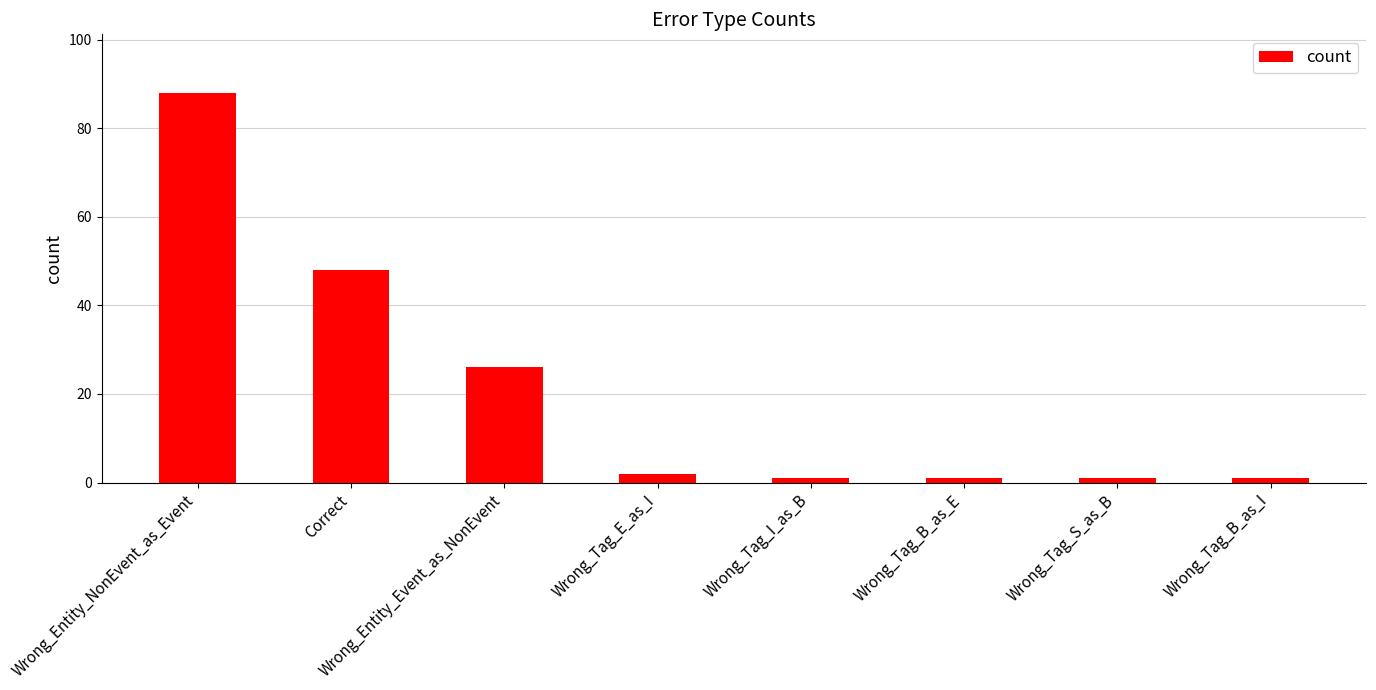

What is the label of the 1st bar from the left?

Wrong_Entity_NonEvent_as_Event